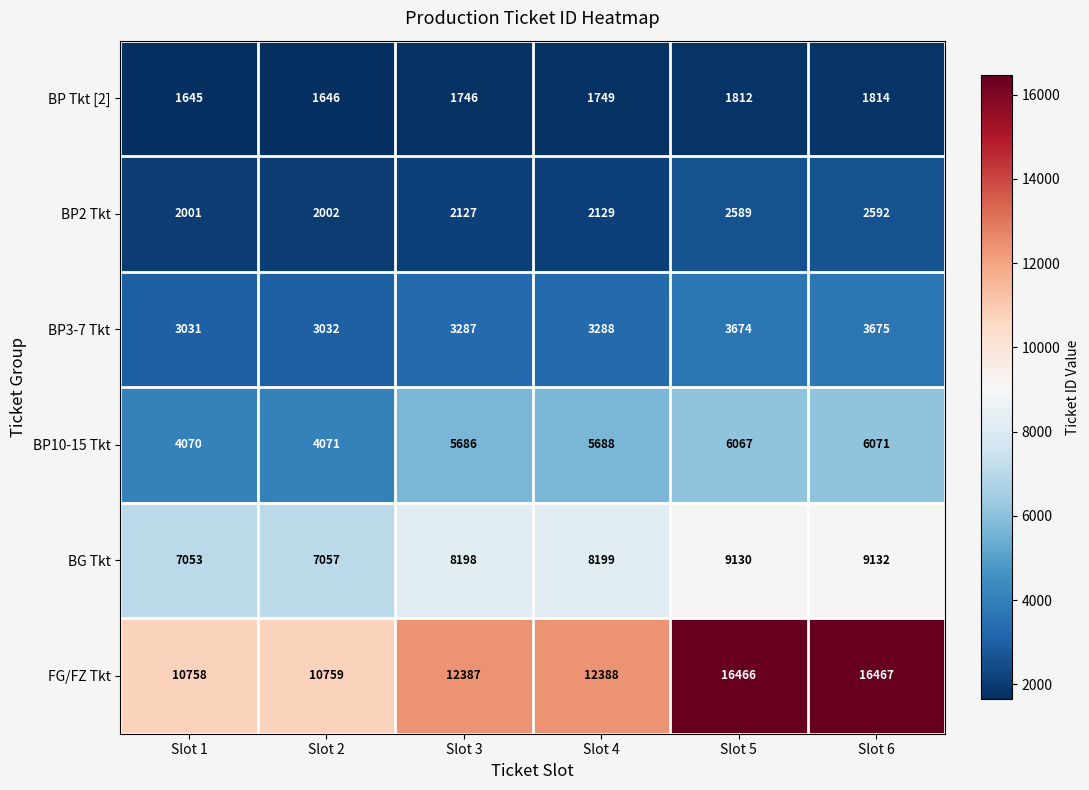

How many data points in BP3-7 Tkt are less than 3288?

3